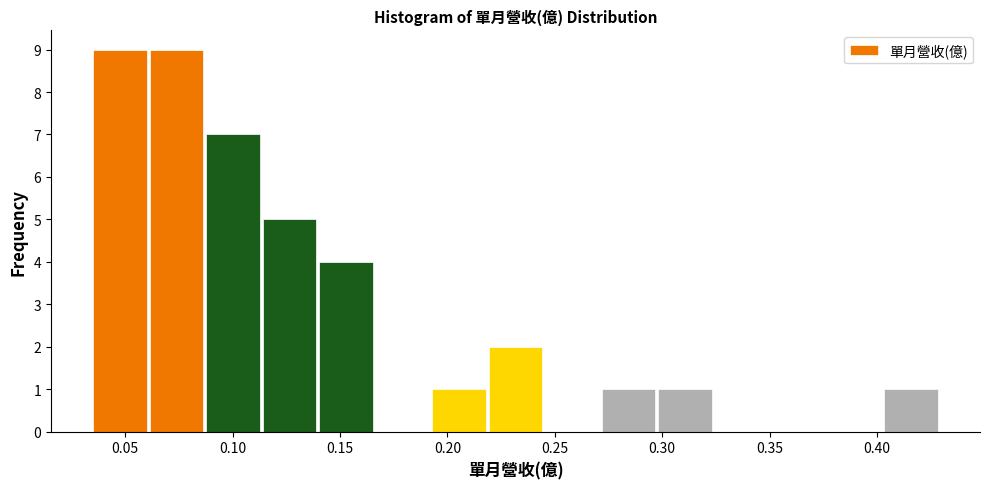

Reading left to right, list every bar in this chart as the range it spans on the x-axis followed by its height. Neither the bar edges nor the heights are printed on the chart, so give them approximately, as read against the axes.

0.035 to 0.060: 9
0.060 to 0.085: 9
0.085 to 0.115: 7
0.115 to 0.140: 5
0.140 to 0.165: 4
0.165 to 0.190: 0
0.190 to 0.220: 1
0.220 to 0.245: 2
0.245 to 0.270: 0
0.270 to 0.300: 1
0.300 to 0.325: 1
0.325 to 0.350: 0
0.350 to 0.375: 0
0.375 to 0.405: 0
0.405 to 0.430: 1